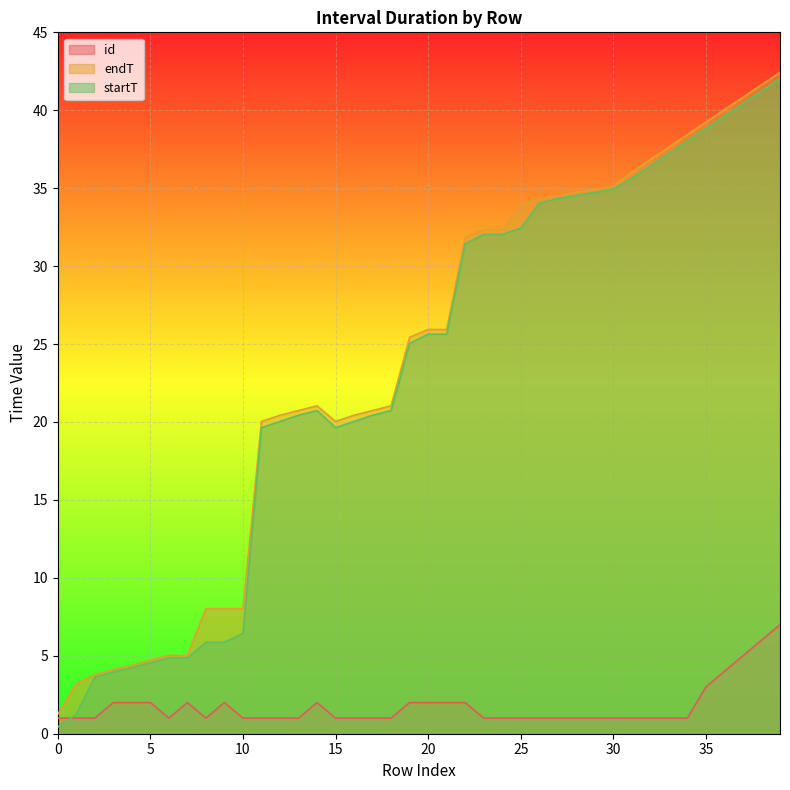

What are all the series names shown in the legend?

id, endT, startT